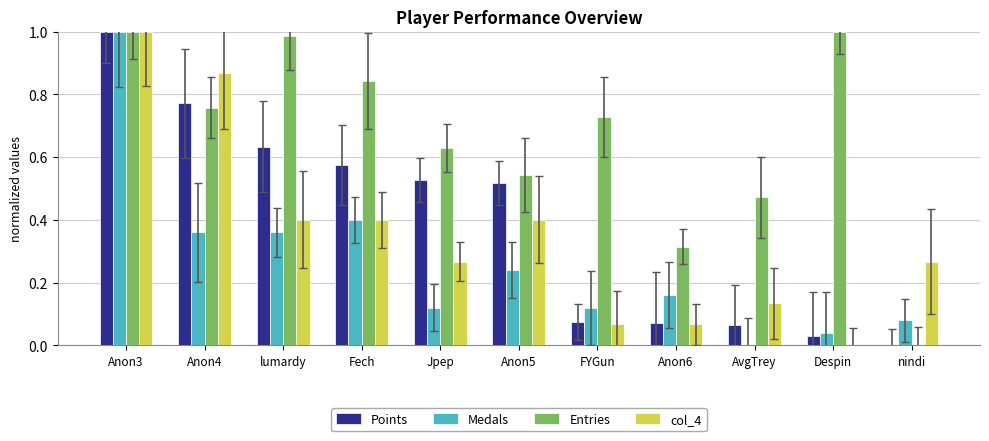

True or false: Medals has a value of 0.0 at AvgTrey.

True